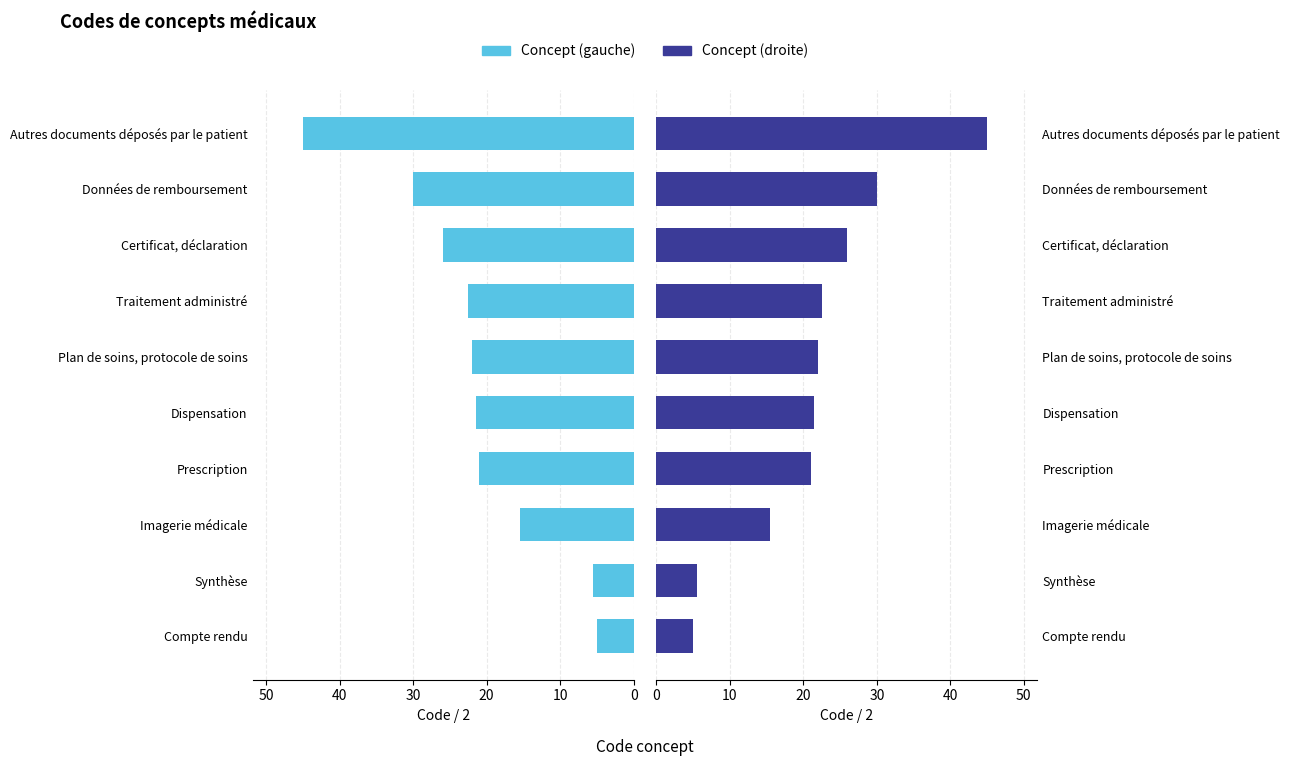

Does the chart contain any negative values?

No